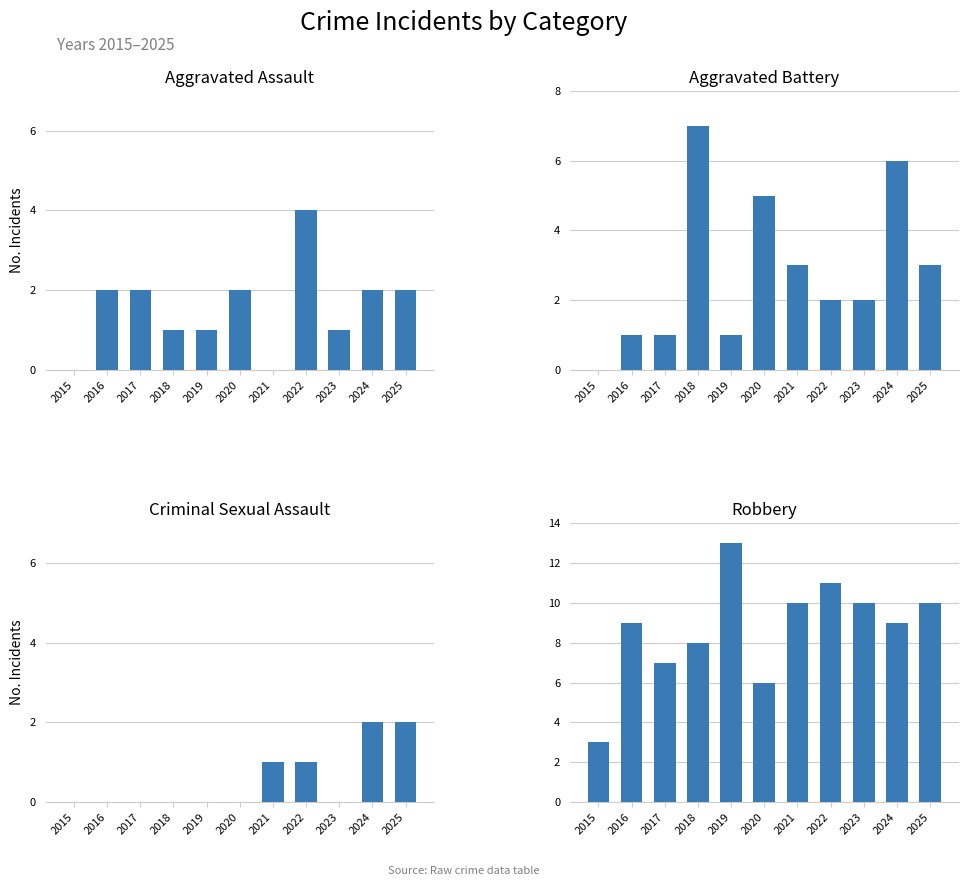

How many series are shown in this chart?

4